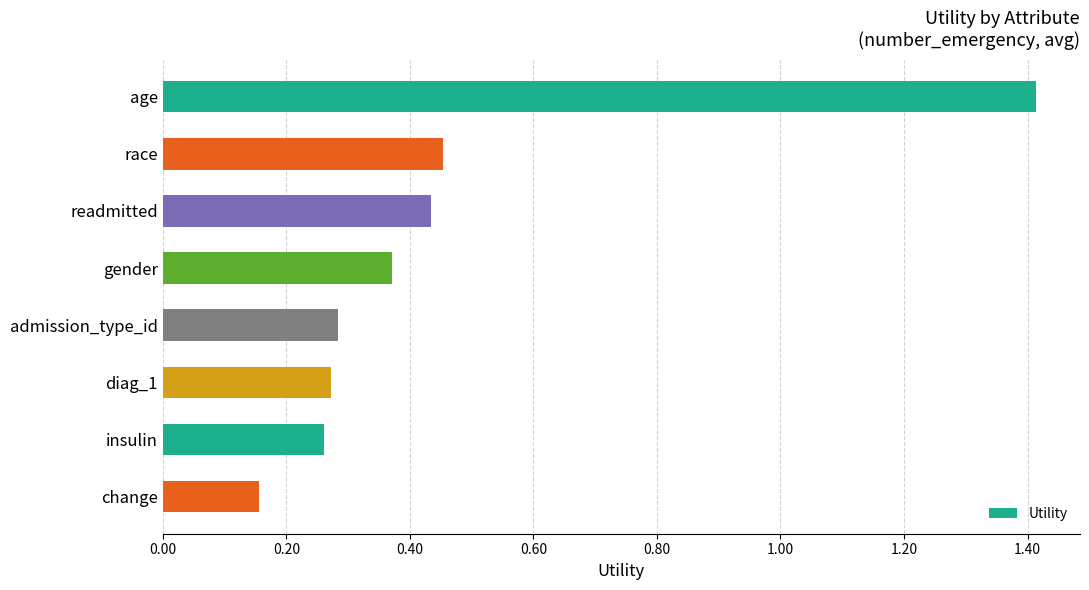

Between race and insulin, which is larger?

race